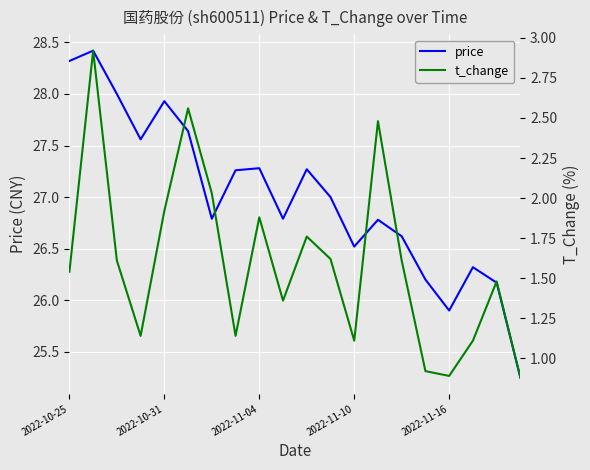

How many lines are shown in the chart?

2